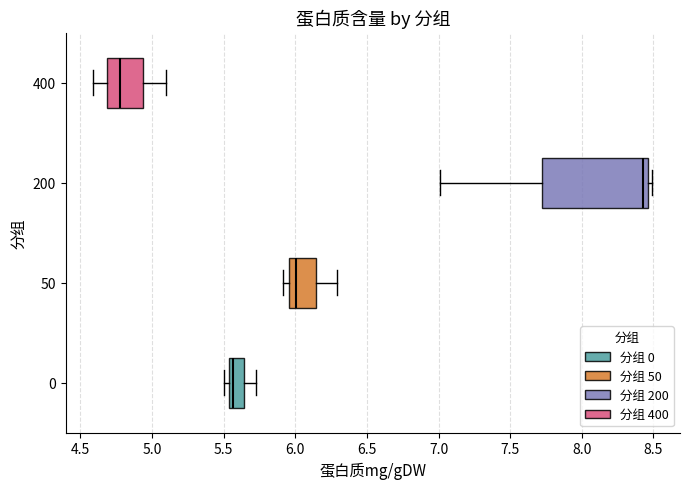

Which box is the widest, from its left edge to its right edge?

200